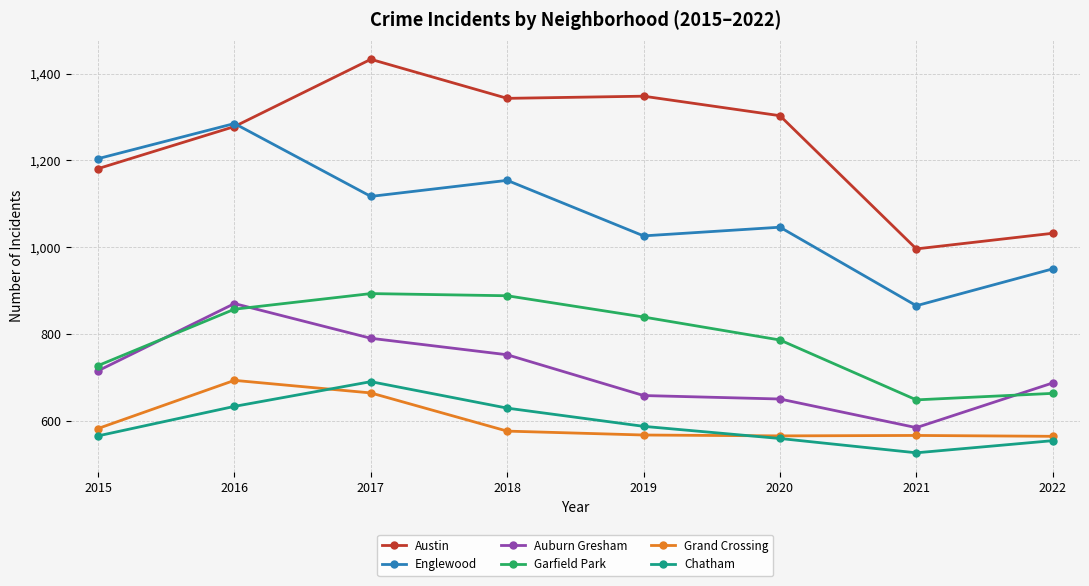

What is the value of the Chatham point at the 2nd from the left?

633